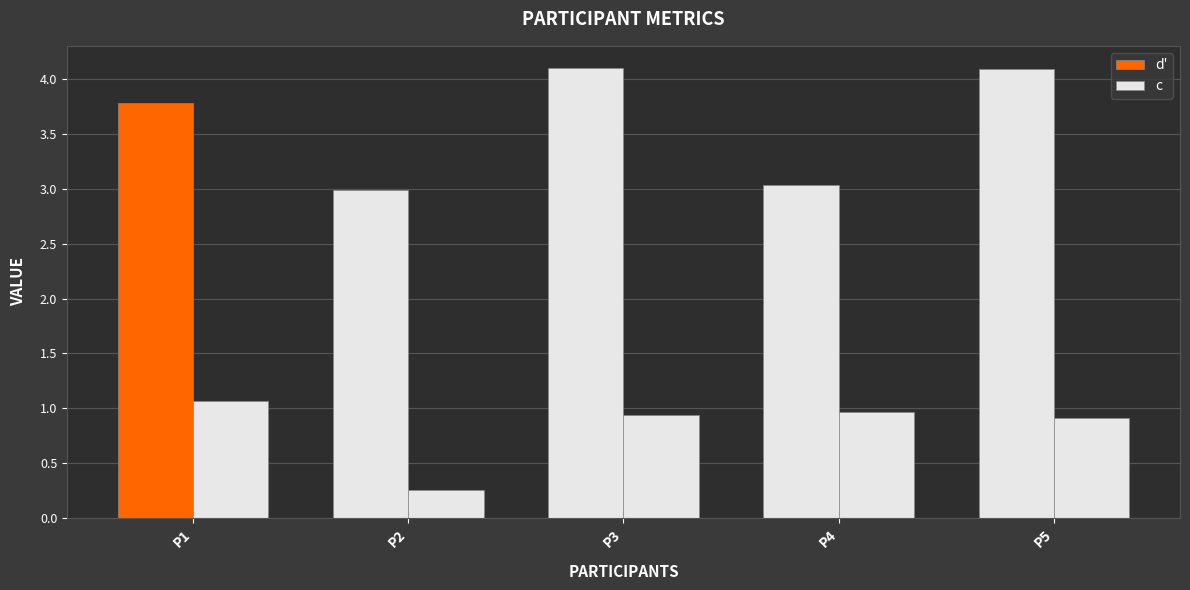

At which category is the sum across all series the highest?

P3